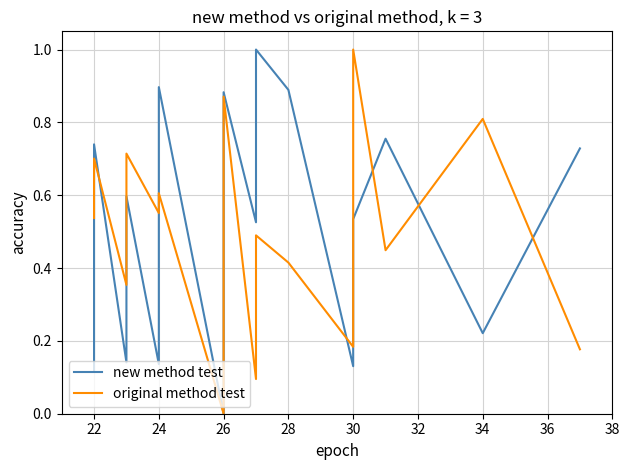

Reading left to right, transcribe all the data shown in this chart.

new method test: 0.1	0.7	0.1	0.6	0.1	0.3	0.9	0.0	0.3	0.9	0.5	0.8	1.0	0.9	0.1	0.2	0.5	0.8	0.2	0.7
original method test: 0.5	0.7	0.4	0.7	0.6	0.6	0.6	0.0	0.7	0.9	0.1	0.2	0.5	0.4	0.2	0.7	1.0	0.4	0.8	0.2